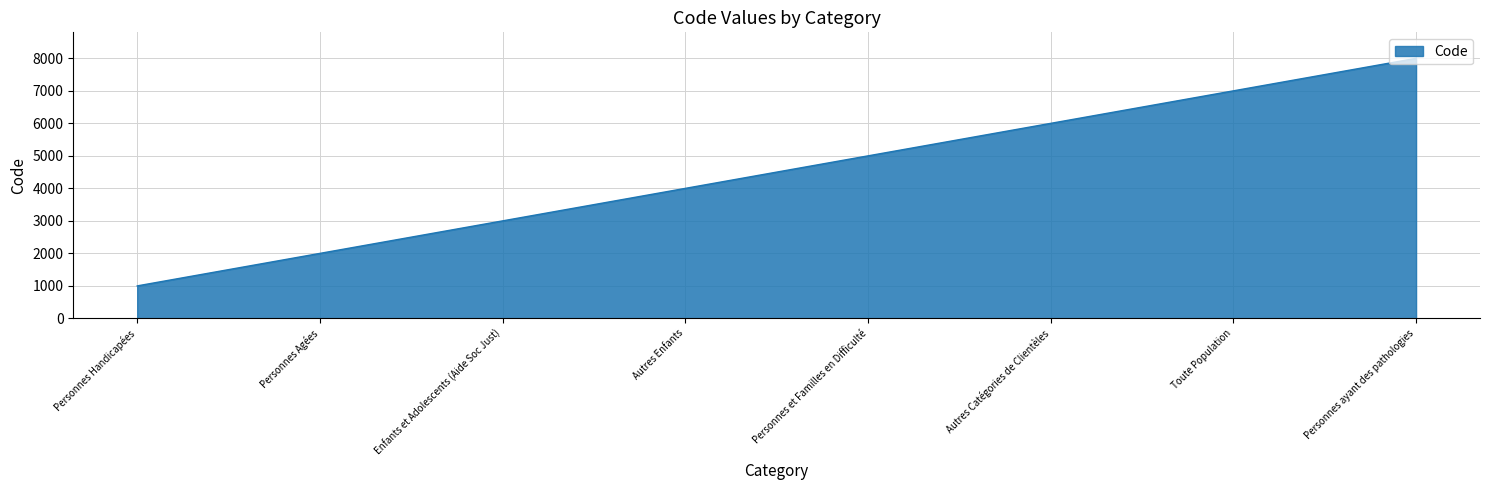

How many values are below 5000?

4